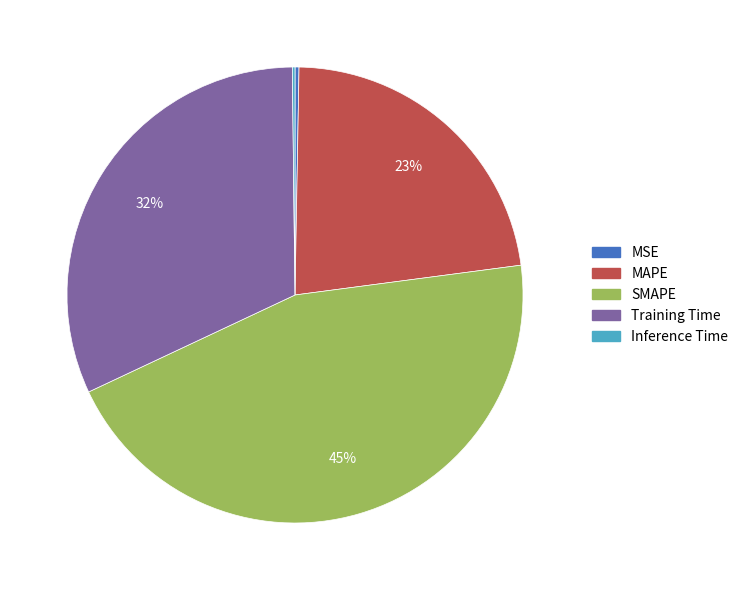

Which category has the biggest portion of the pie?

SMAPE